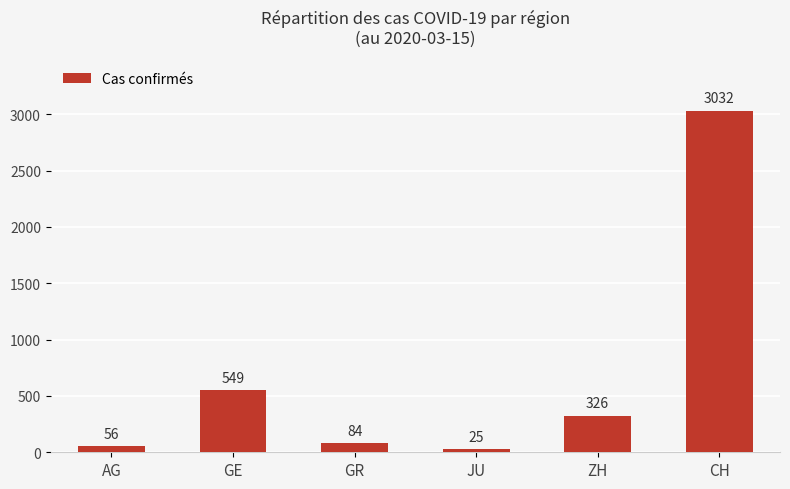

Reading left to right, what are all the values shown in this chart?

AG=56	GE=549	GR=84	JU=25	ZH=326	CH=3032